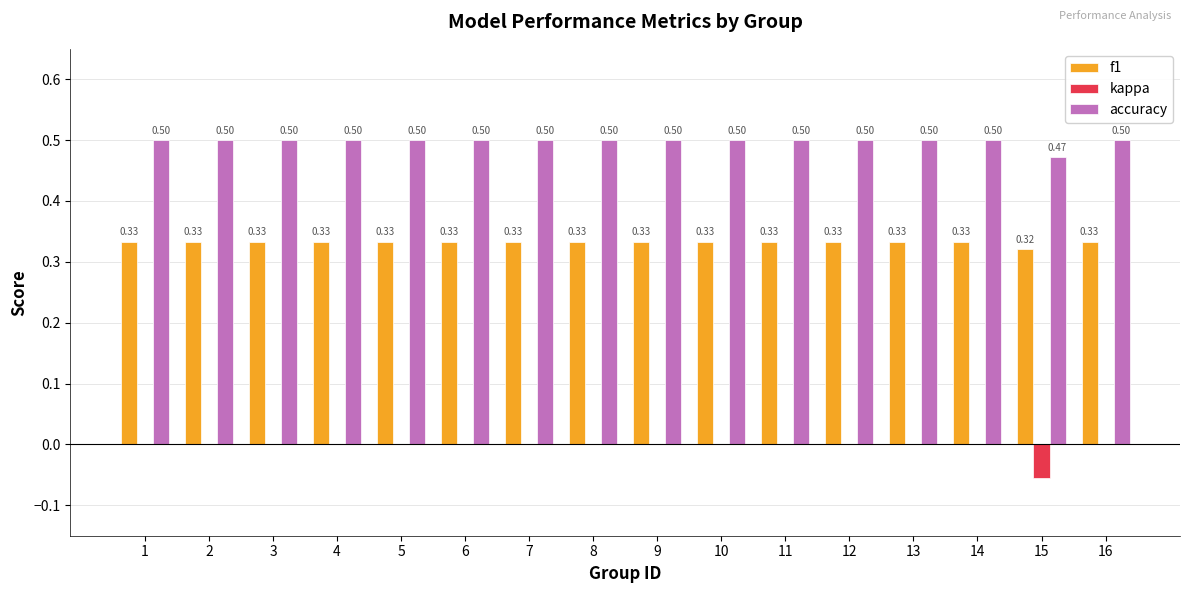

What is the sum of all f1 values?

5.3